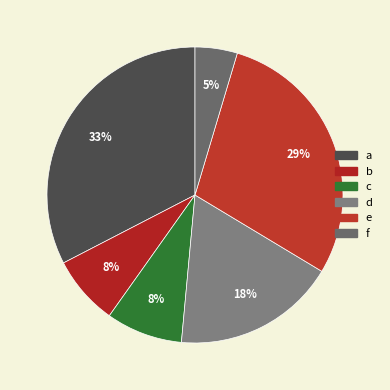

To the nearest percent, what is the difference between the largest and smallest slice percentages?

28%